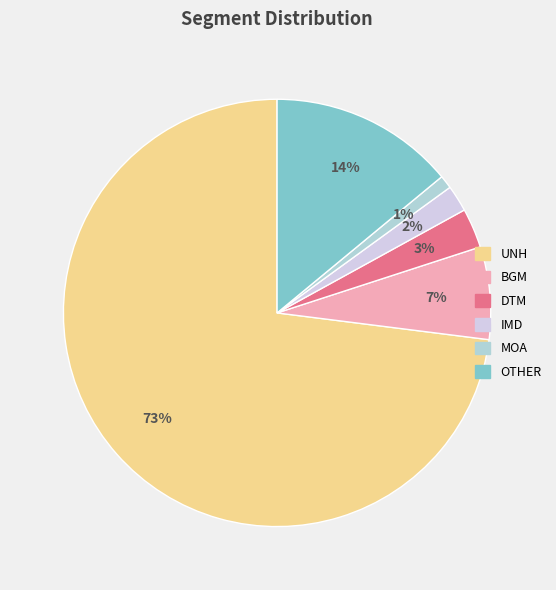

To the nearest percent, what is the difference between the largest and smallest slice percentages?

72%